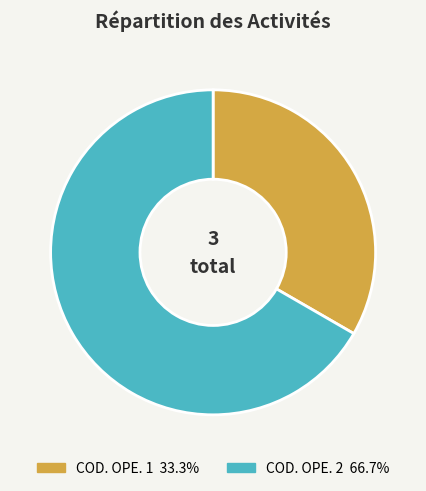

Is the sum of COD. OPE. 1 33.3% and COD. OPE. 2 66.7% greater than half?

Yes